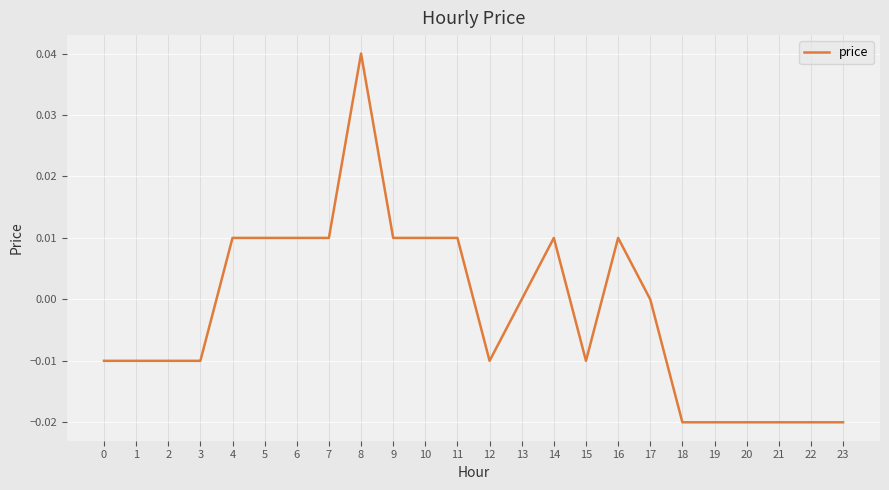

The value at 1 is -0.0. True or false?

True